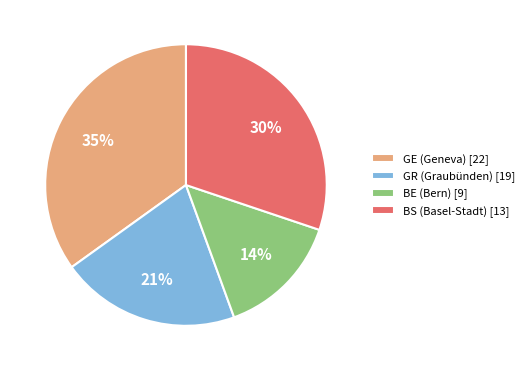

Does BE (Bern) [9] represent more than half of the total?

No